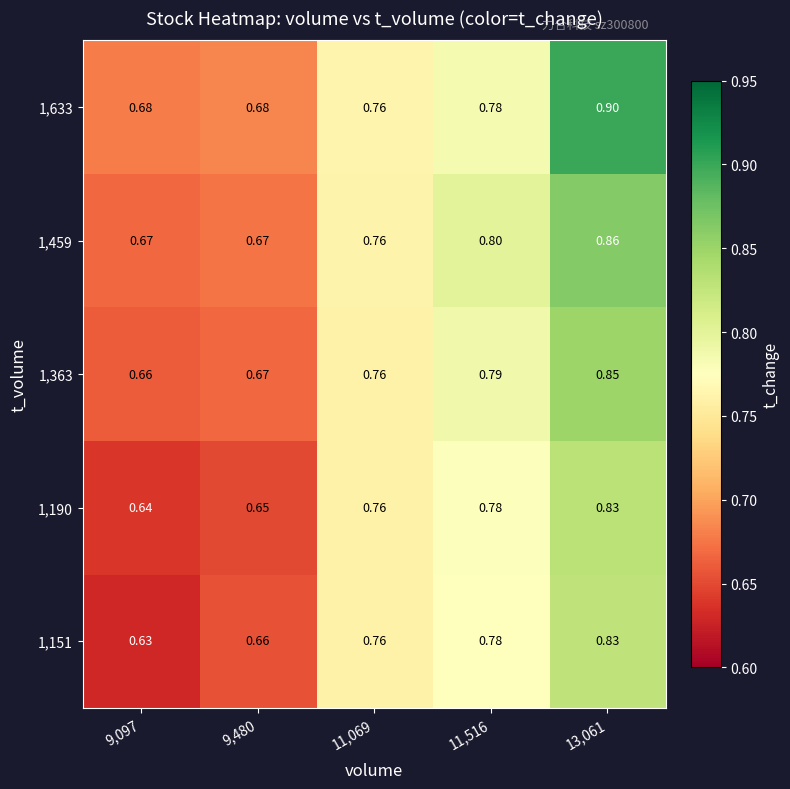

Is the value of 1,633 at 13,061 greater than the value of 1,459 at 11,069?

Yes